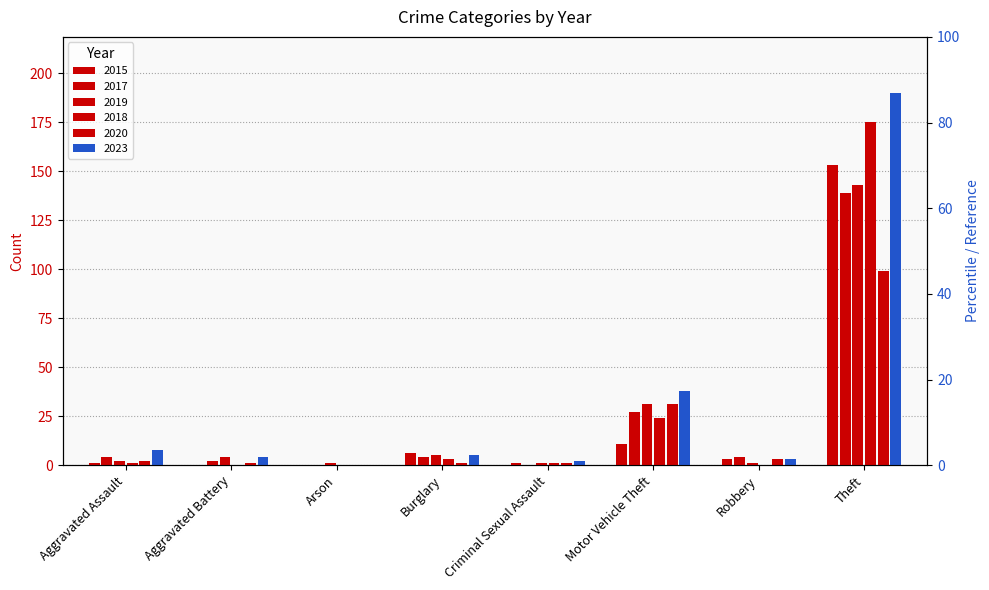

Which series has the largest total across all categories?

2023